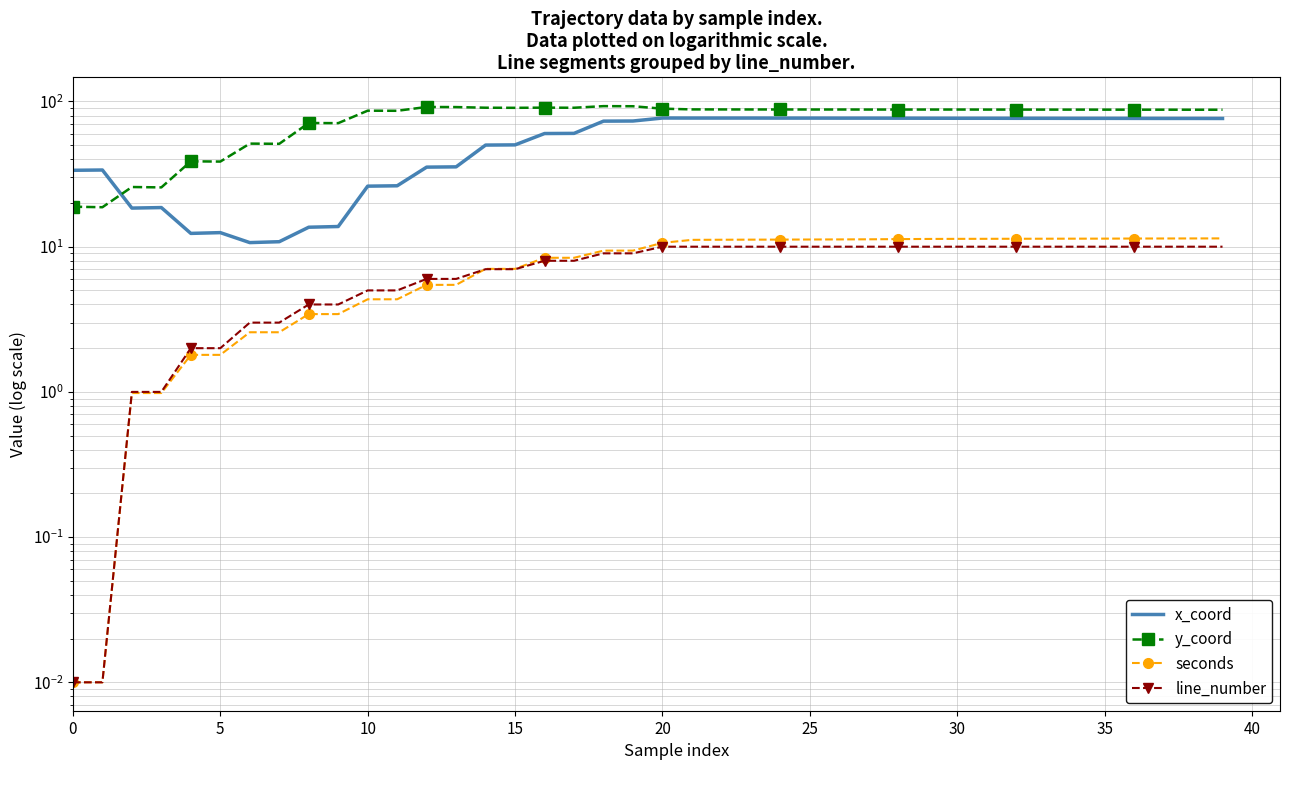

How many data points does each series have?

40